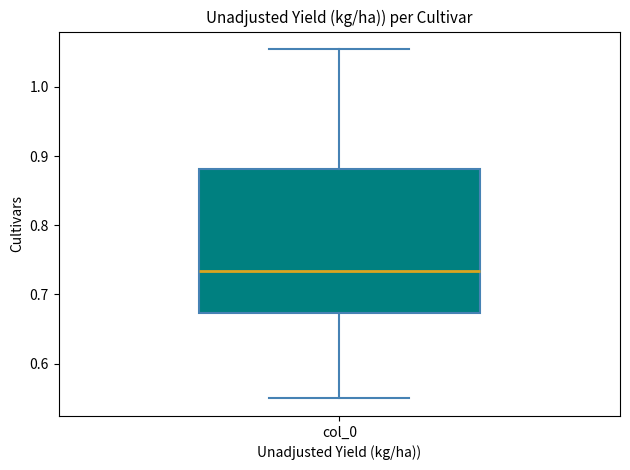

Read this box plot against the y-axis: the position of the median line, the range covered by the box, and the ends of both whiskers. The values are not printed on the chart, so give them approximately, as read against the axis.

median 0.73, box 0.67 to 0.88, whiskers 0.55 to 1.05